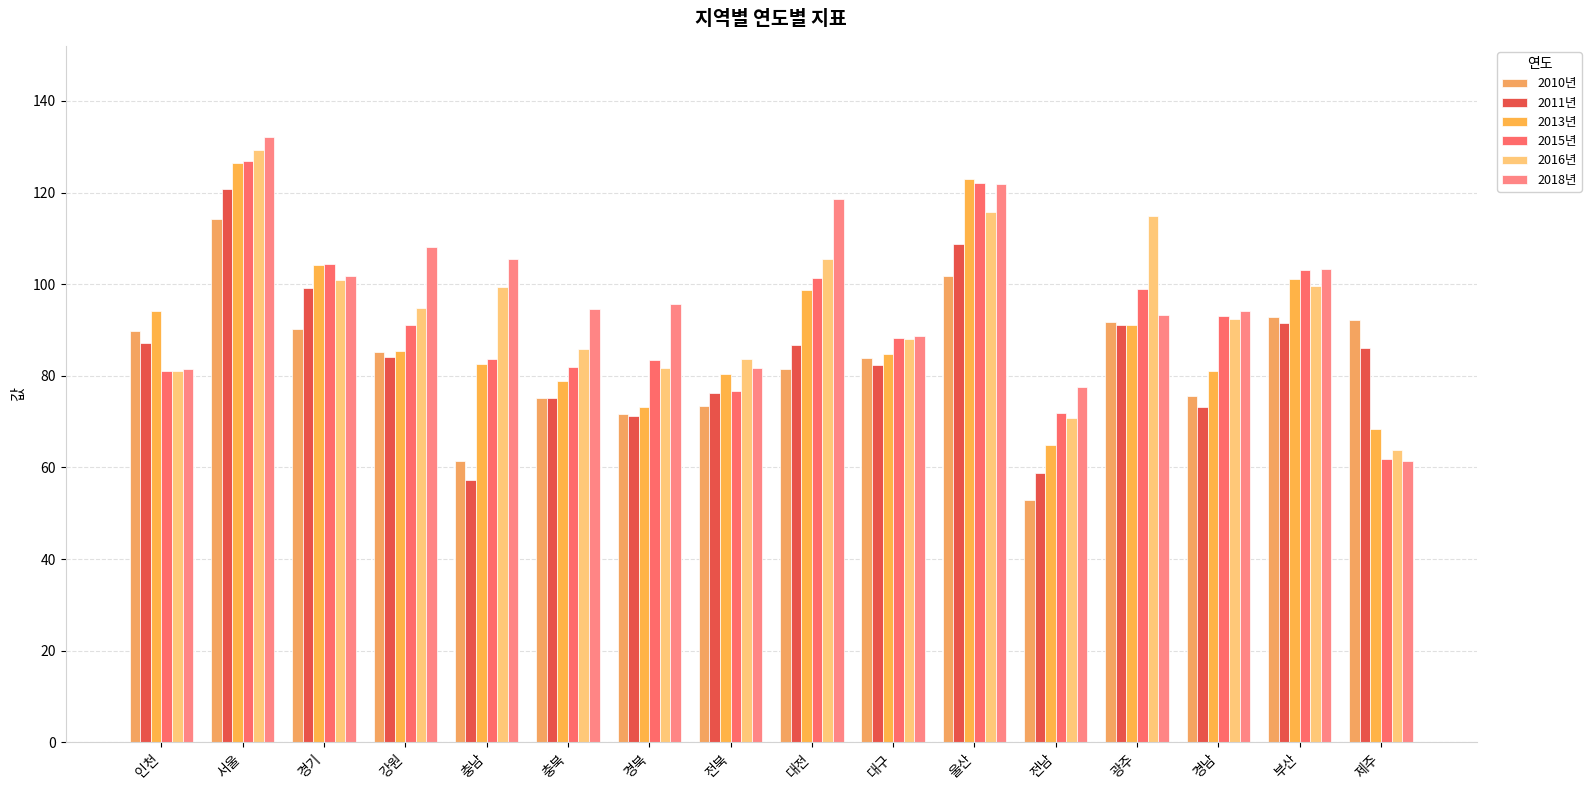

What is the average value of the 2016년 series?

94.2